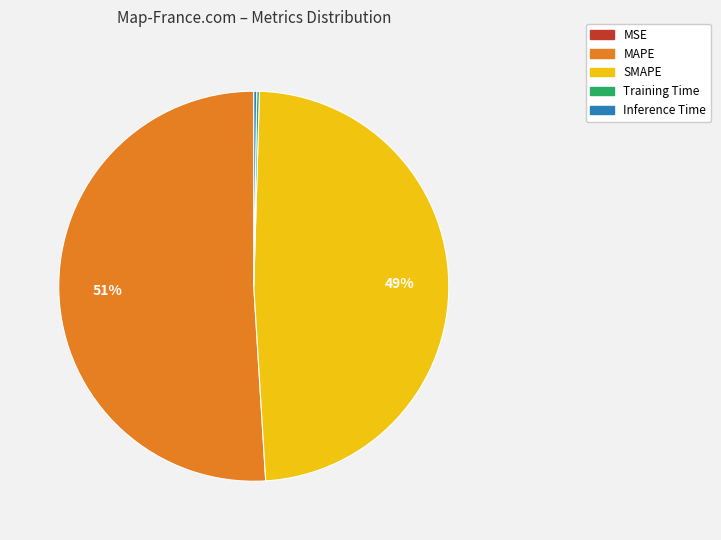

Which slice is the largest?

MAPE